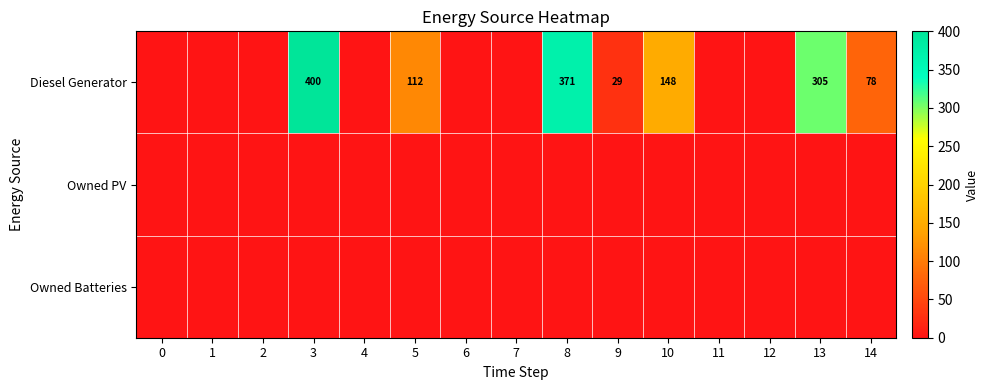

Is it true that Diesel Generator equals 148 at 10?

True